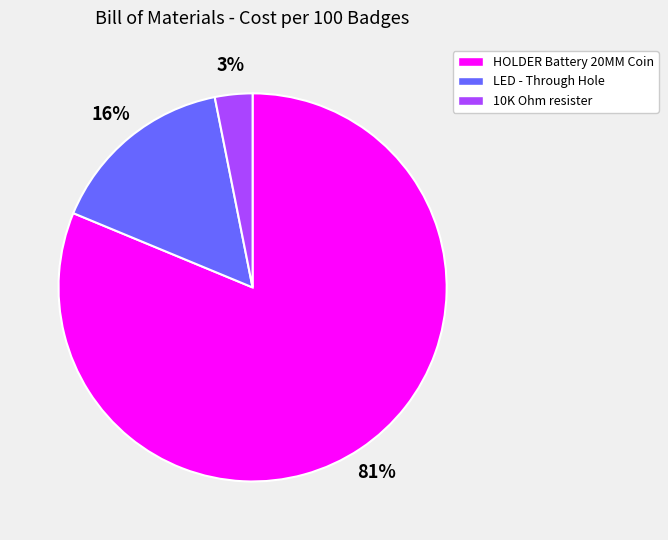

Is it true that LED - Through Hole is 16% of the pie?

True